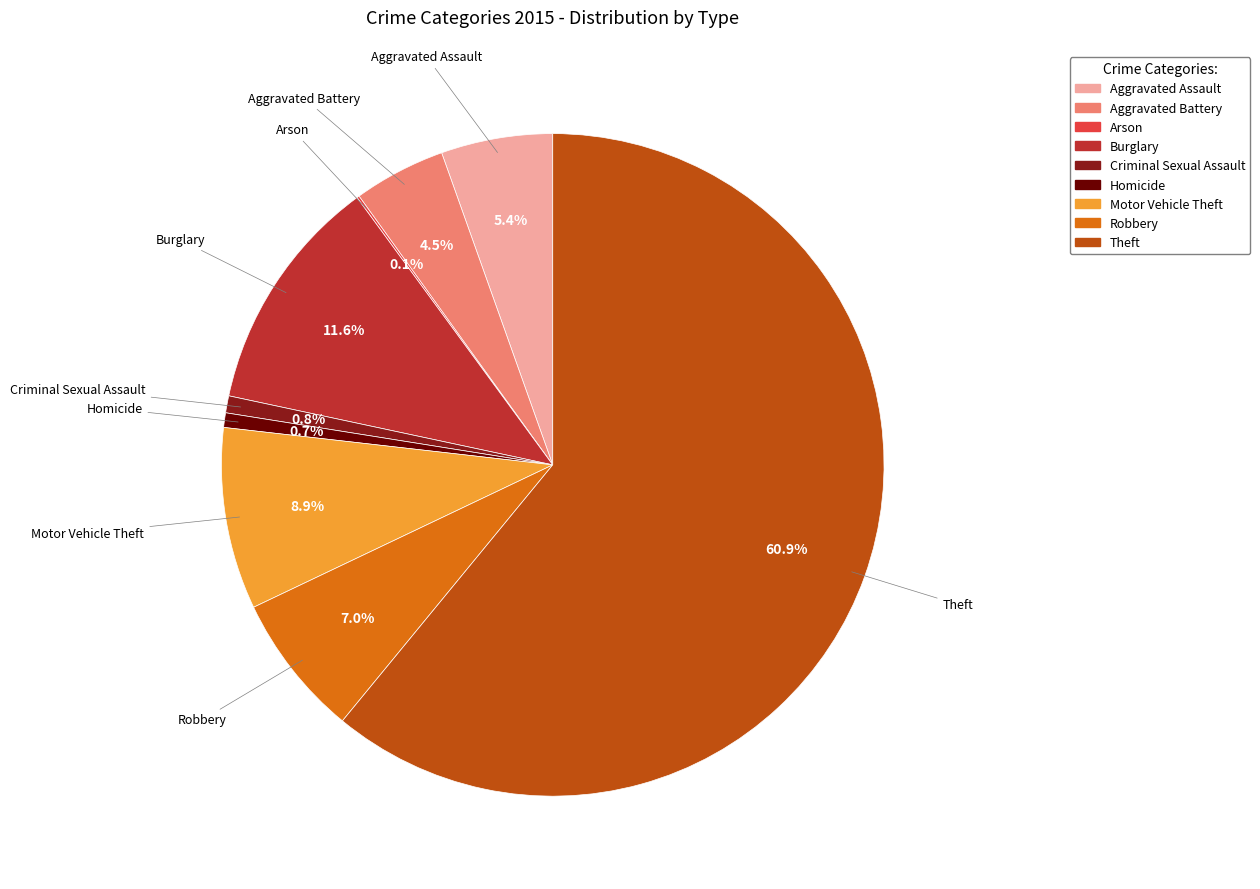

What is the ratio of the value at Motor Vehicle Theft to the value at Burglary?

0.8